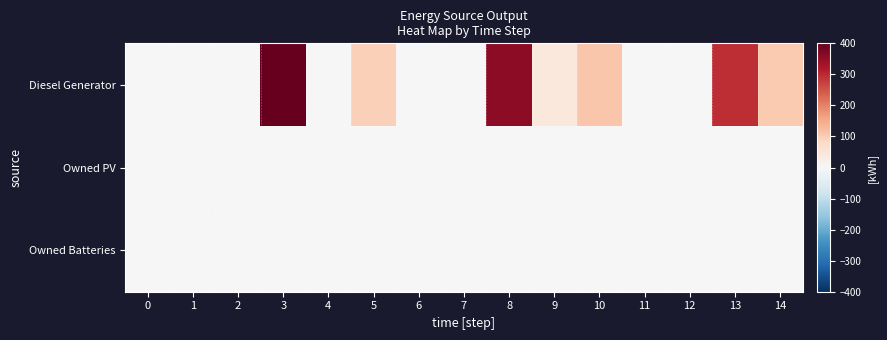

Reading left to right, list all the values displayed in this chart.

Diesel Generator: 0=0	1=0	2=0	3=400	4=0	5=95	6=0	7=0	8=358	9=42	10=112	11=0	12=0	13=296	14=104
Owned PV: 0=0	1=0	2=0	3=0	4=0	5=0	6=0	7=0	8=0	9=0	10=0	11=0	12=0	13=0	14=0
Owned Batteries: 0=0	1=0	2=0	3=0	4=0	5=0	6=0	7=0	8=0	9=0	10=0	11=0	12=0	13=0	14=0